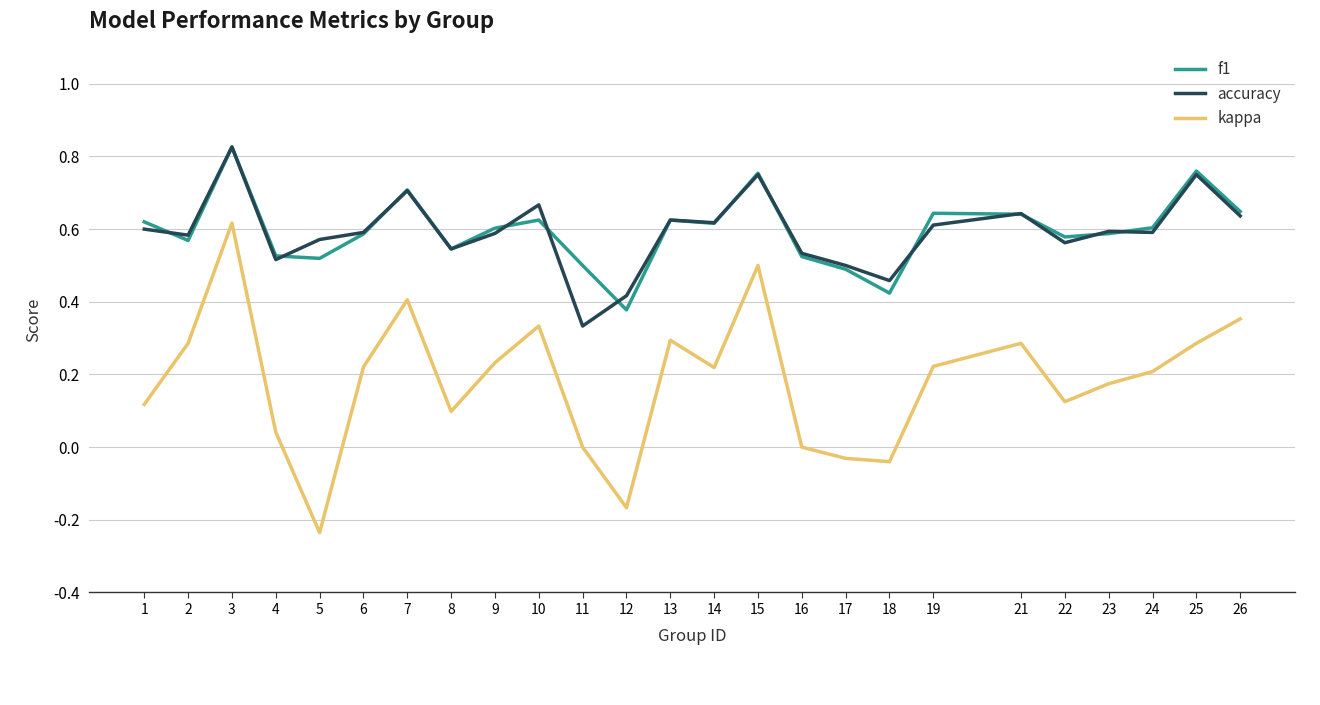

At which category does kappa reach its first local valley?

5